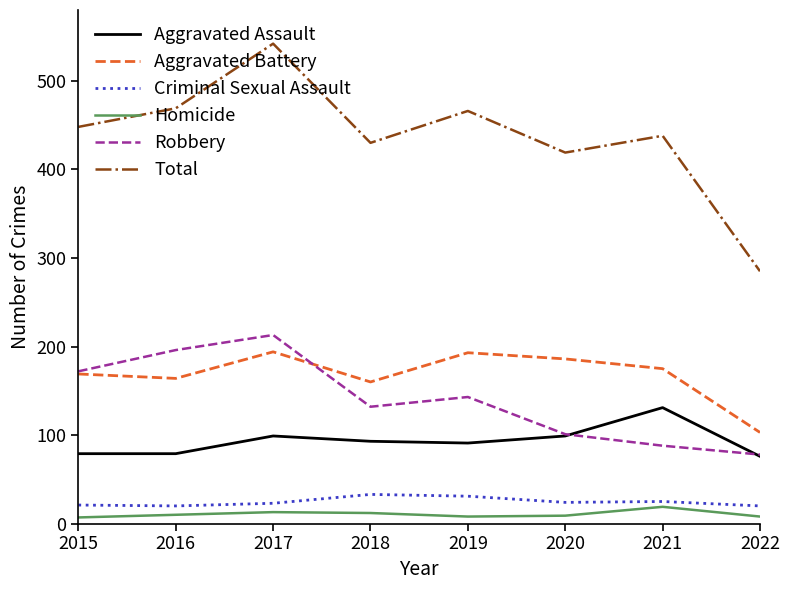

Is the value of Robbery at 2022 greater than the value of Criminal Sexual Assault at 2020?

Yes